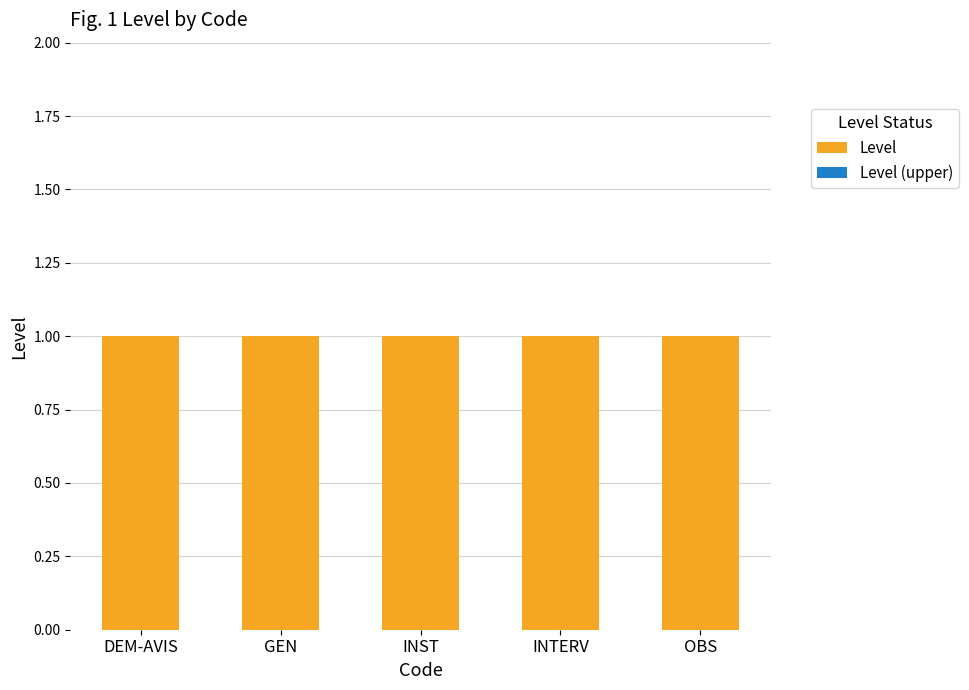

Is the value of Level at OBS greater than the value of Level (upper) at INTERV?

Yes